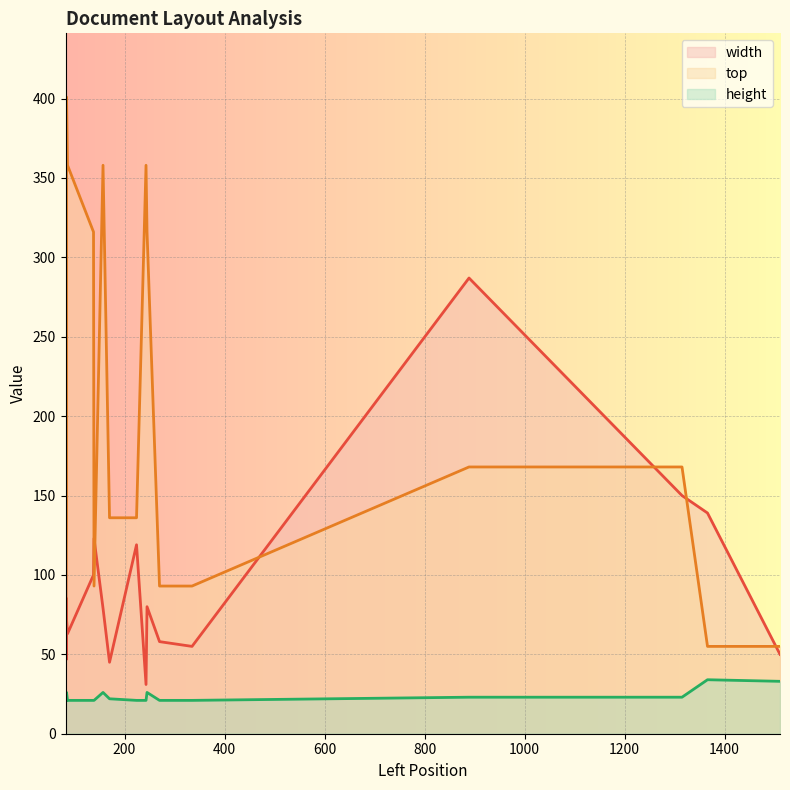

What is the sum of the height values at 1511 and 83?

54